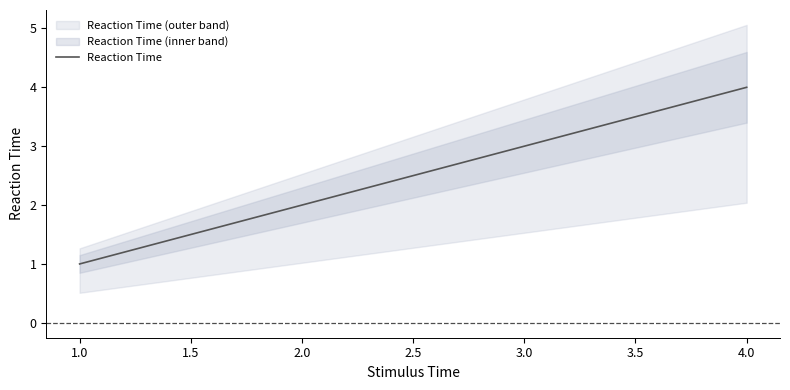

Reading left to right, extract all data points from this chart.

1	2	3	4